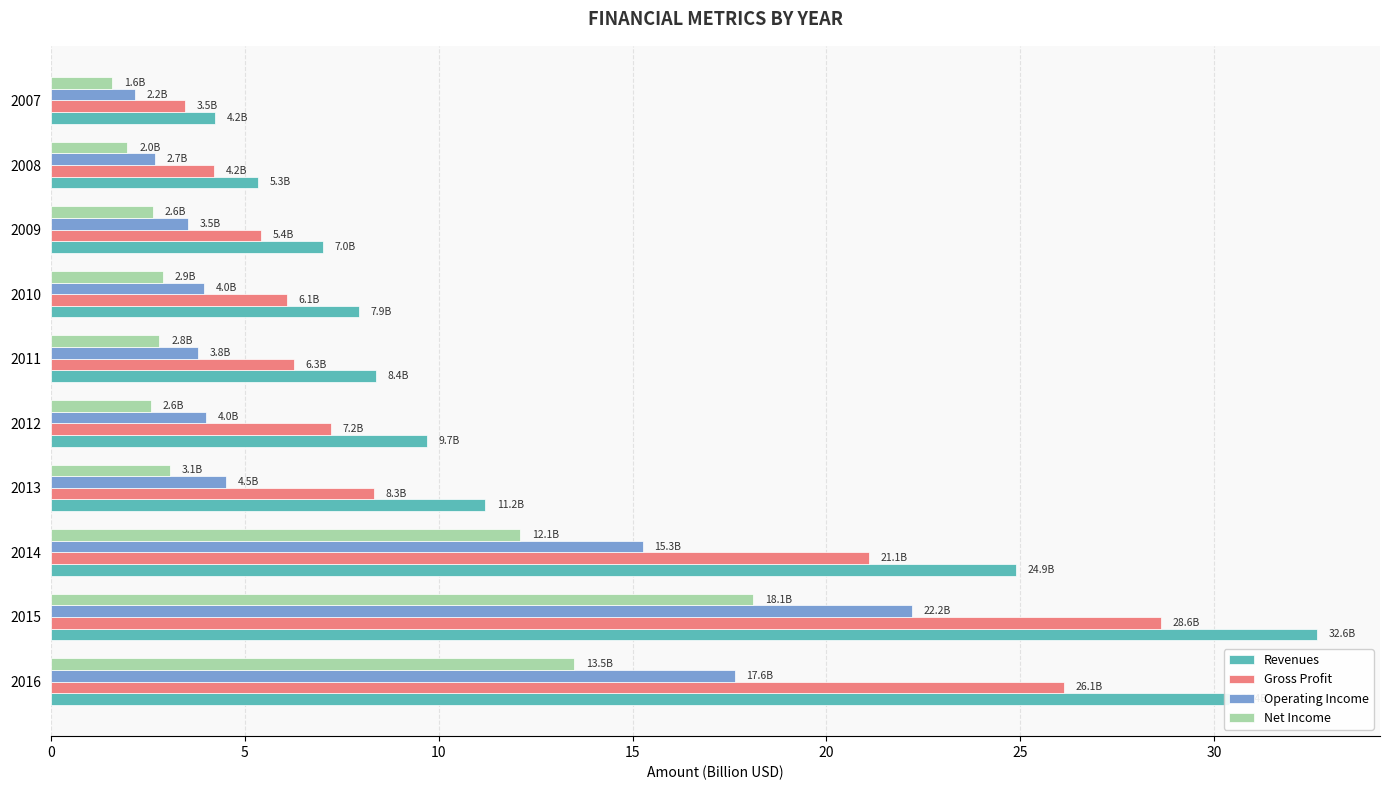

What is the highest value of the Operating Income series?

22.2